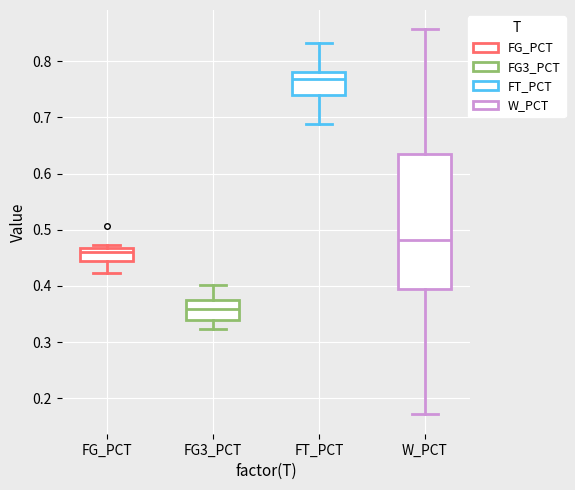

Reading left to right, transcribe this box plot: for each box, give where its median line is, the range the box spans, and where its two whiskers end, as read against the y-axis. The values are not printed on the chart, so give them approximately, as read against the axis.

FG_PCT: median 0.46, box 0.44 to 0.47, whiskers 0.42 to 0.47 (just above the box's upper edge)
FG3_PCT: median 0.36, box 0.34 to 0.37, whiskers 0.32 to 0.40
FT_PCT: median 0.77, box 0.74 to 0.78, whiskers 0.69 to 0.83
W_PCT: median 0.48, box 0.40 to 0.63, whiskers 0.17 to 0.86